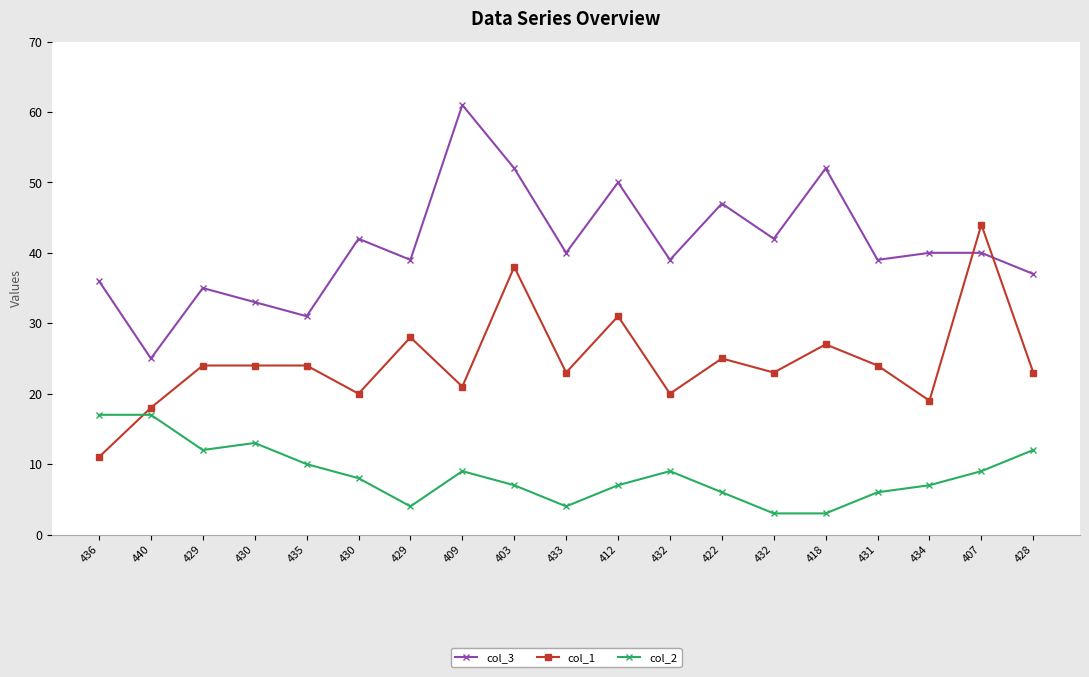

What is the difference between the highest and lowest values at 432?

30